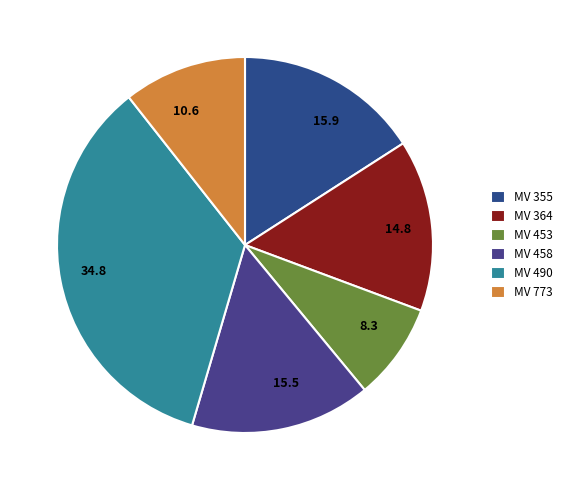

True or false: MV 355 accounts for 5% of the total.

False